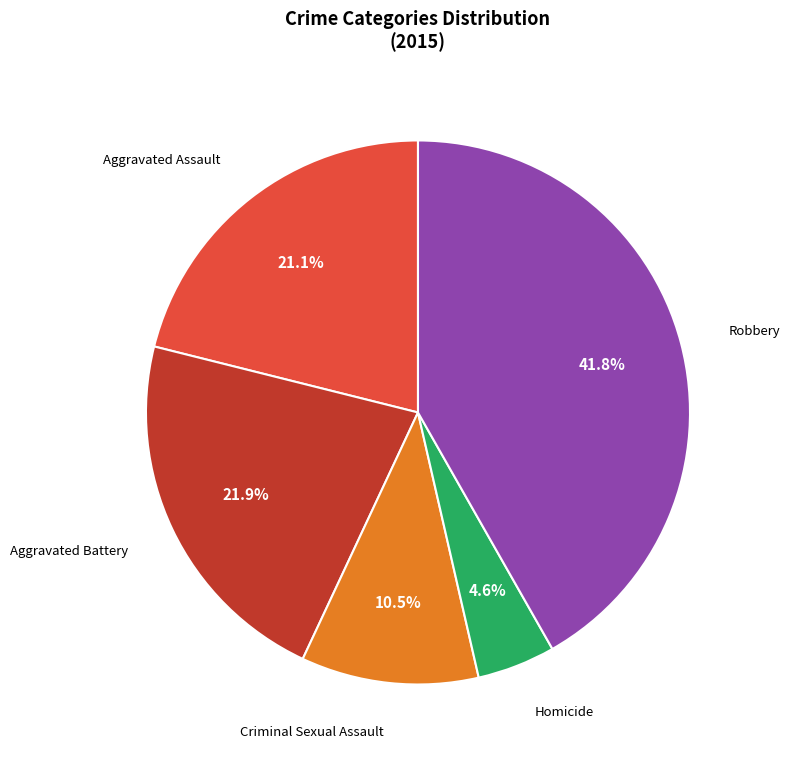

Does any single category account for the majority?

No